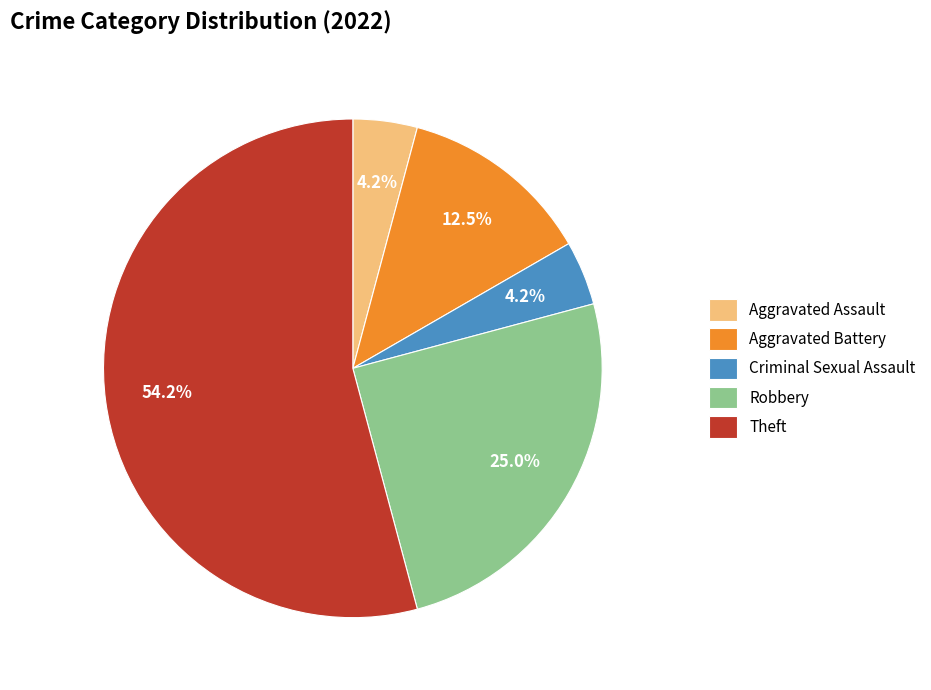

Does any single category account for the majority?

Yes